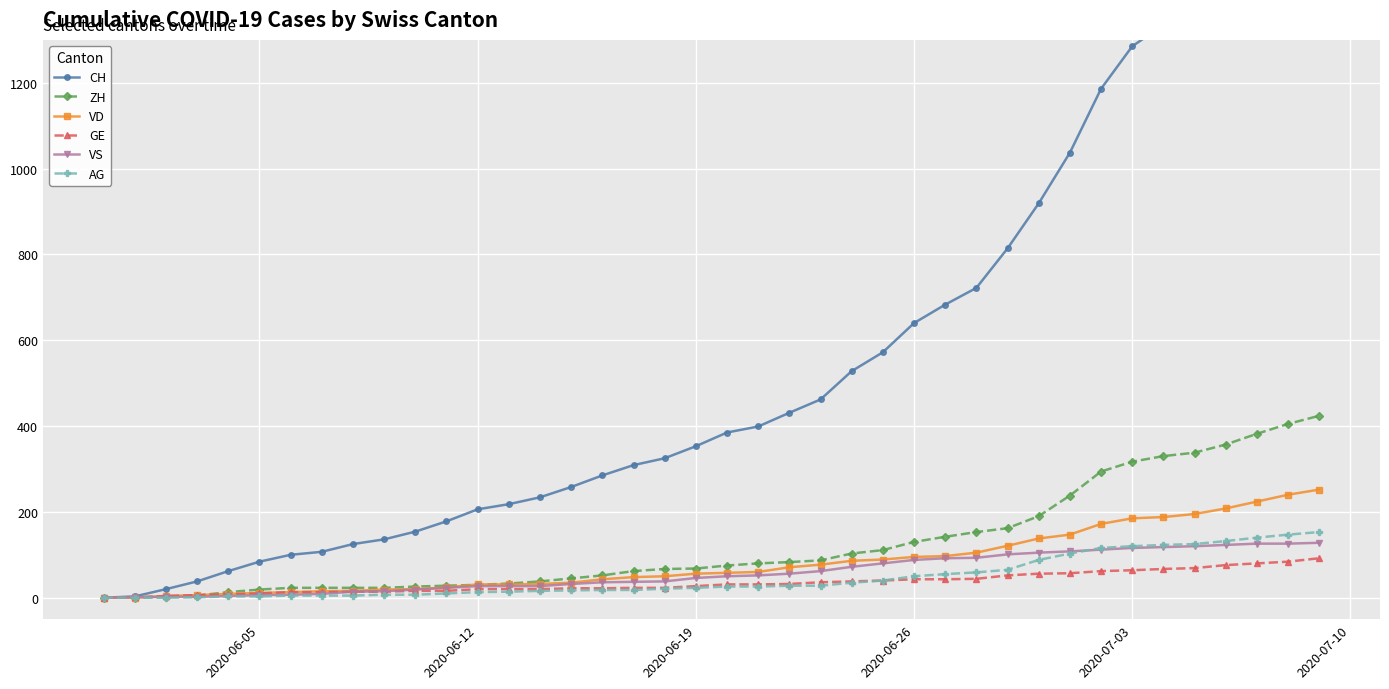

The VD series shows 162 at 27. True or false?

False